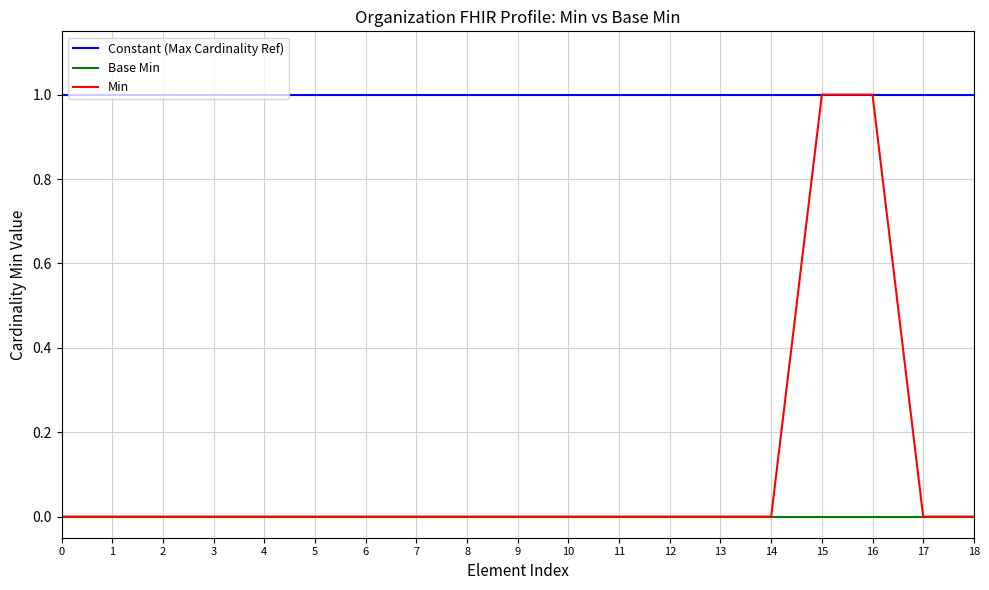

What is the difference between the highest and lowest values at 16?

1